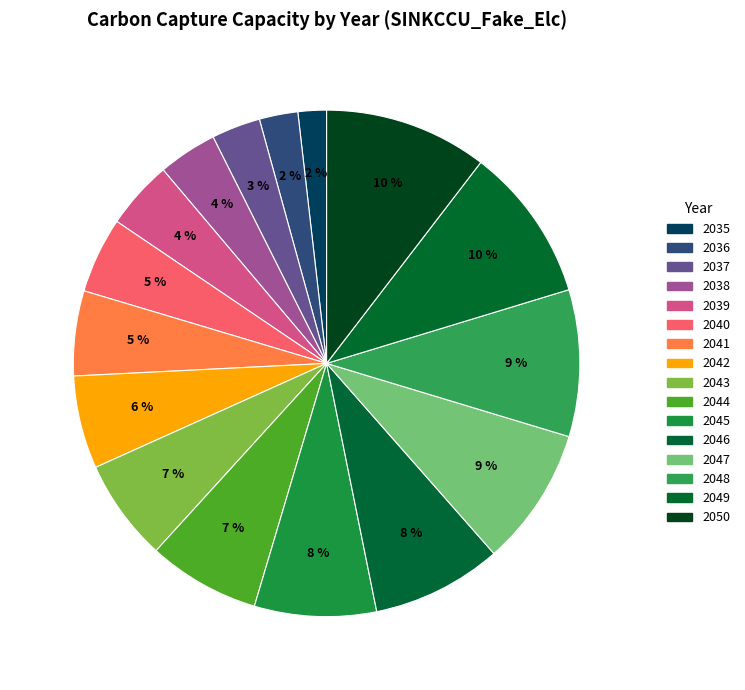

Is 2037 the majority of the pie?

No